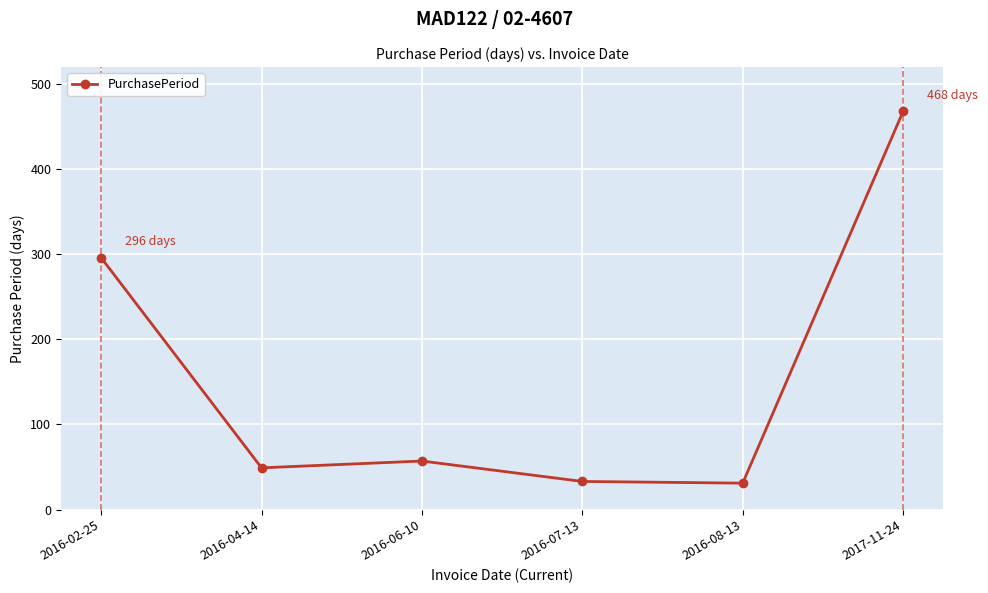

At which label is the value closest to 249?

2016-02-25